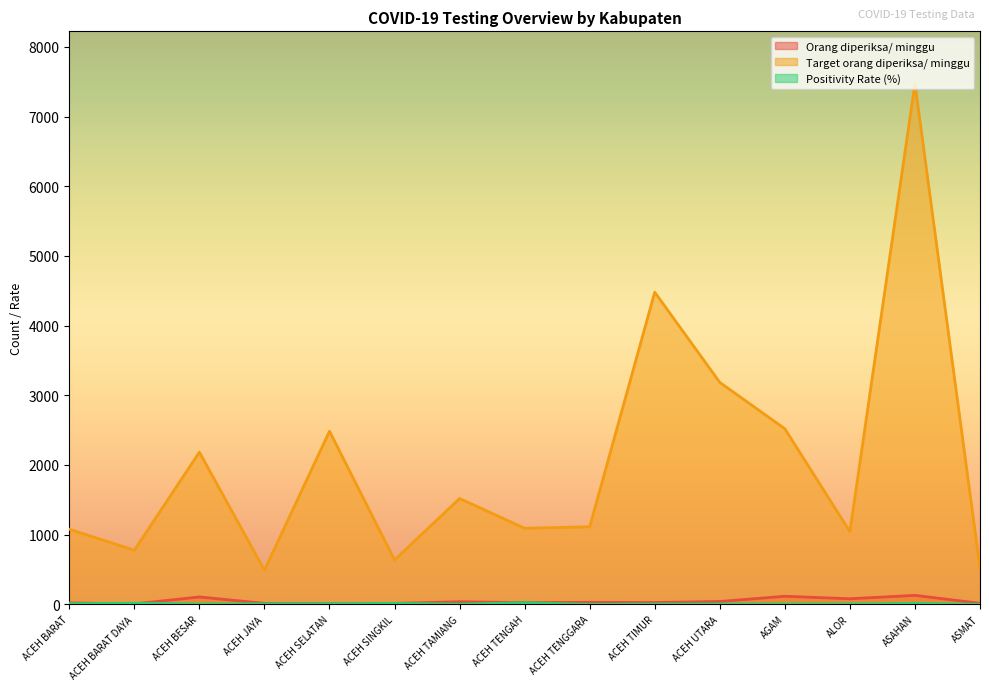

What is the highest value of the Orang diperiksa/ minggu series?

129.0